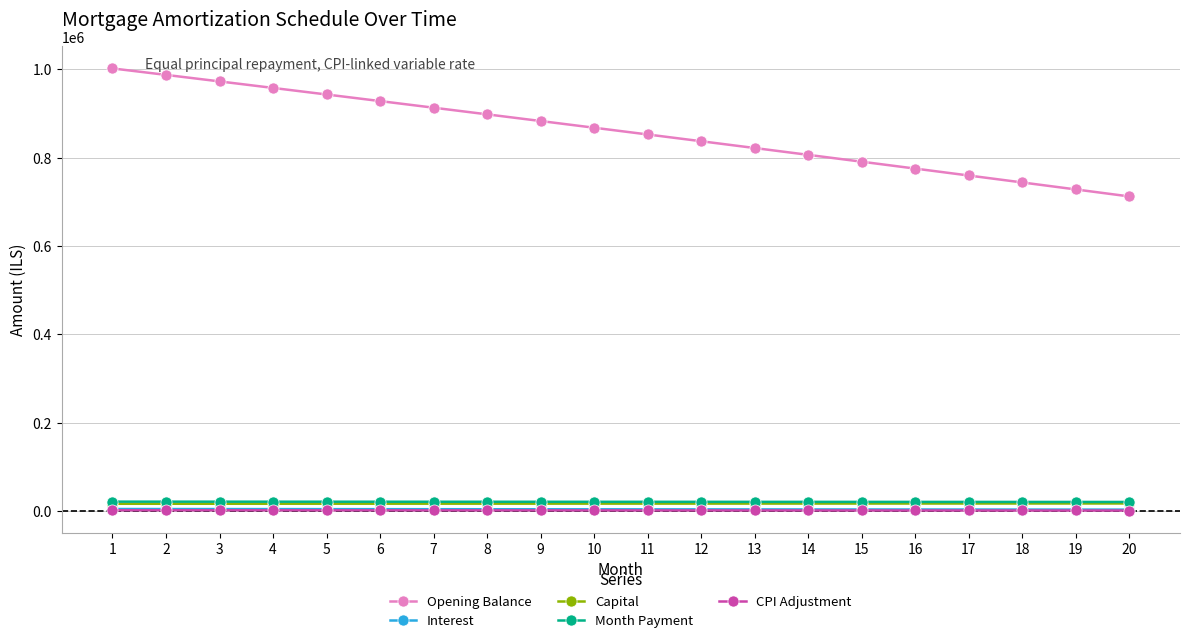

Which series has the largest total across all categories?

Opening Balance